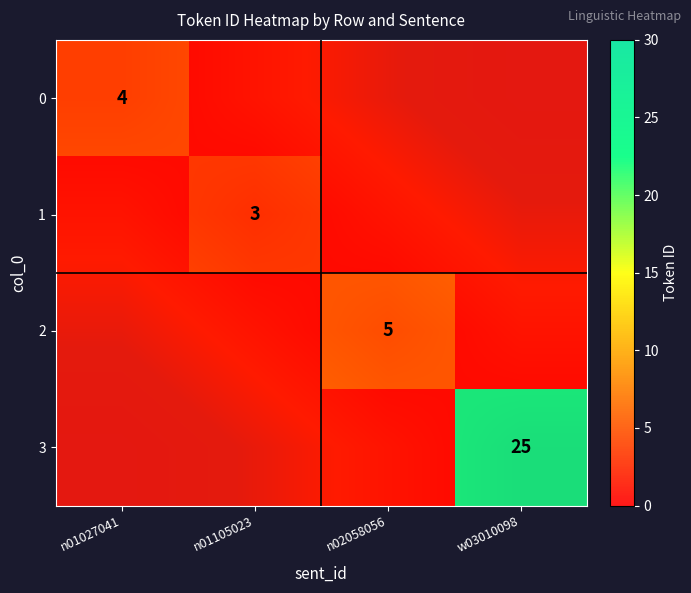

Which series has the largest total across all categories?

3